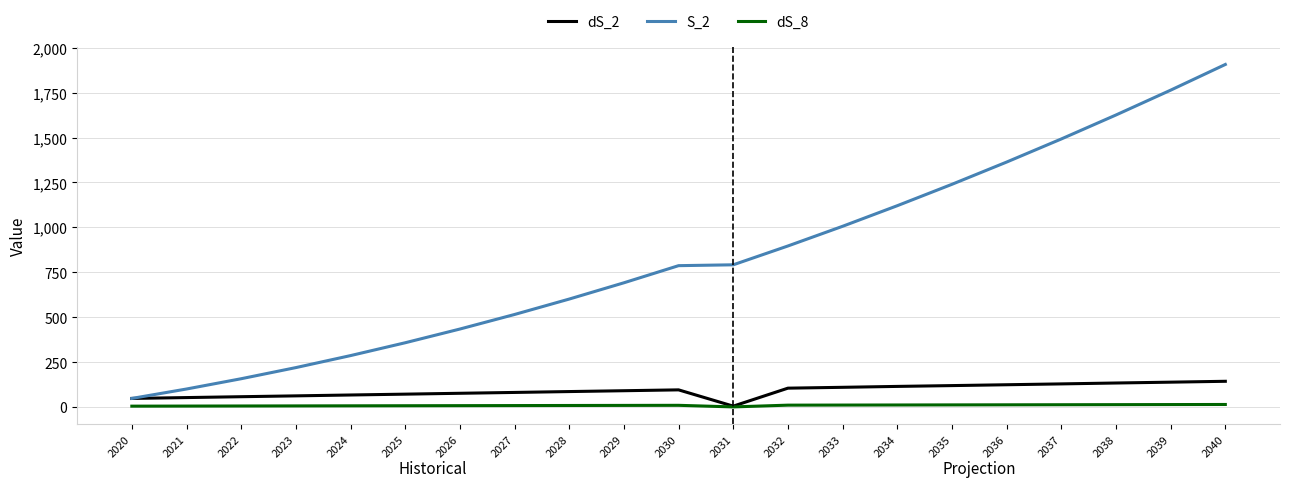

The value of S_2 at 2040 is 2609.0. True or false?

False